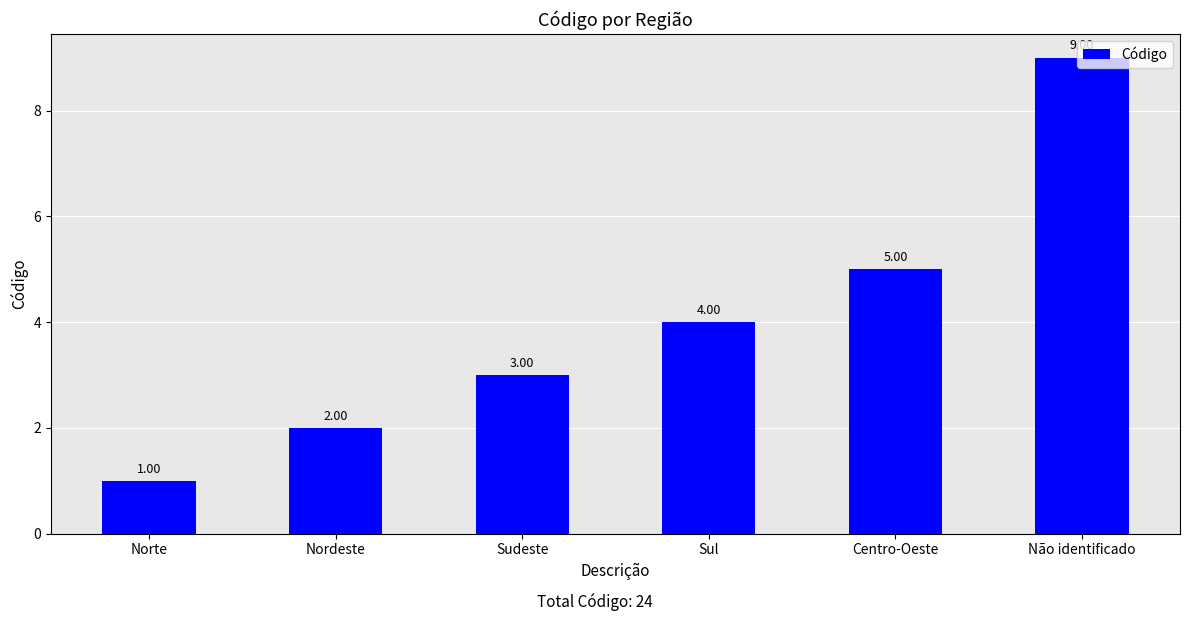

List the labels in order of value, largest first.

Não identificado, Centro-Oeste, Sul, Sudeste, Nordeste, Norte